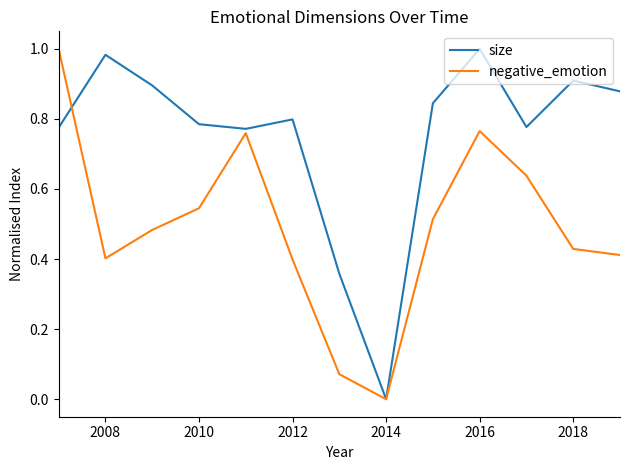

Rank the series by their average value, from highest to lowest.

size, negative_emotion